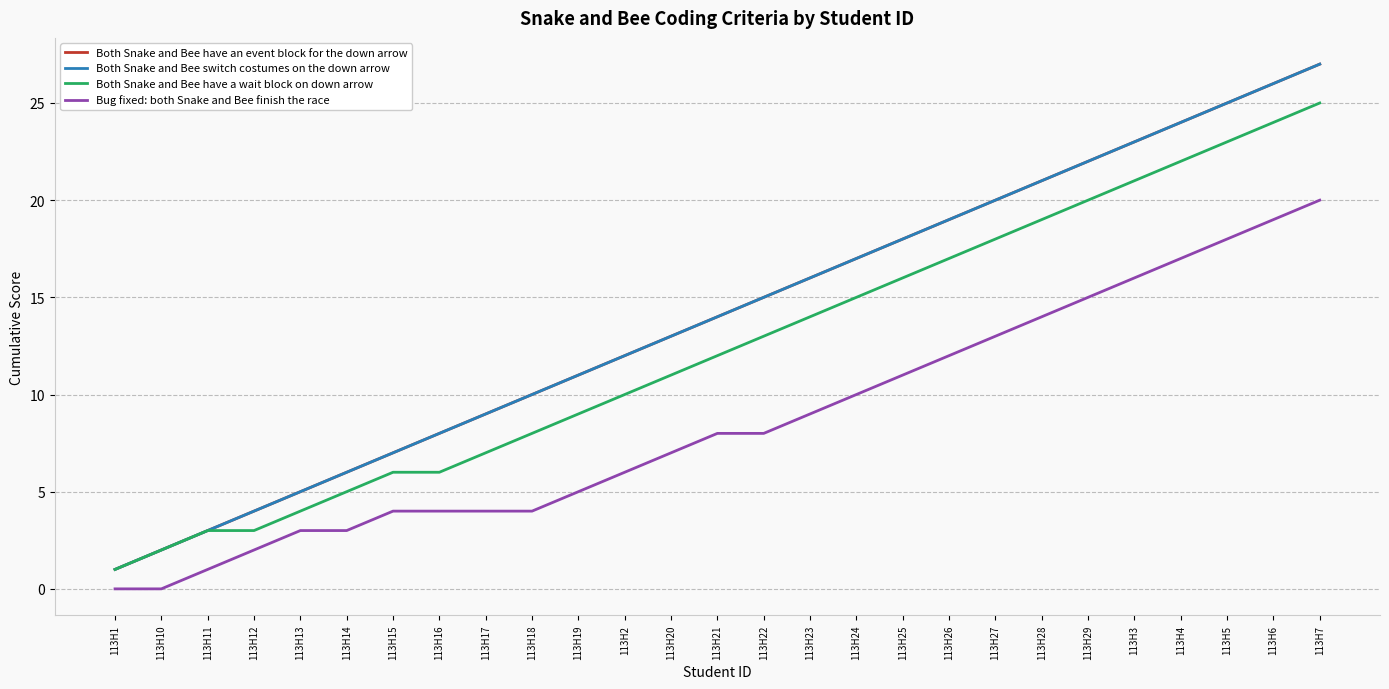

Does the chart have visible grid lines?

Yes